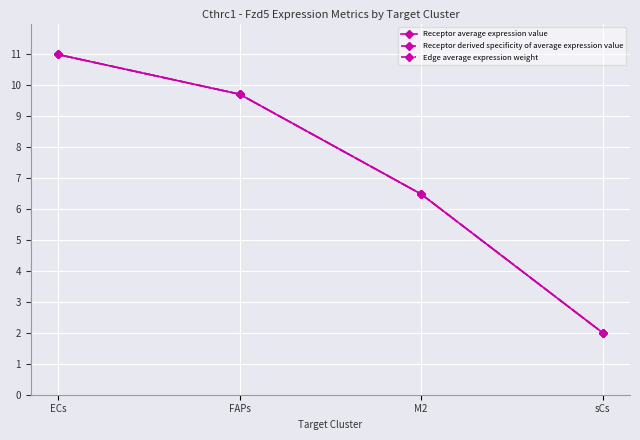

Is the value of Receptor derived specificity of average expression value at sCs greater than the value of Edge average expression weight at ECs?

No